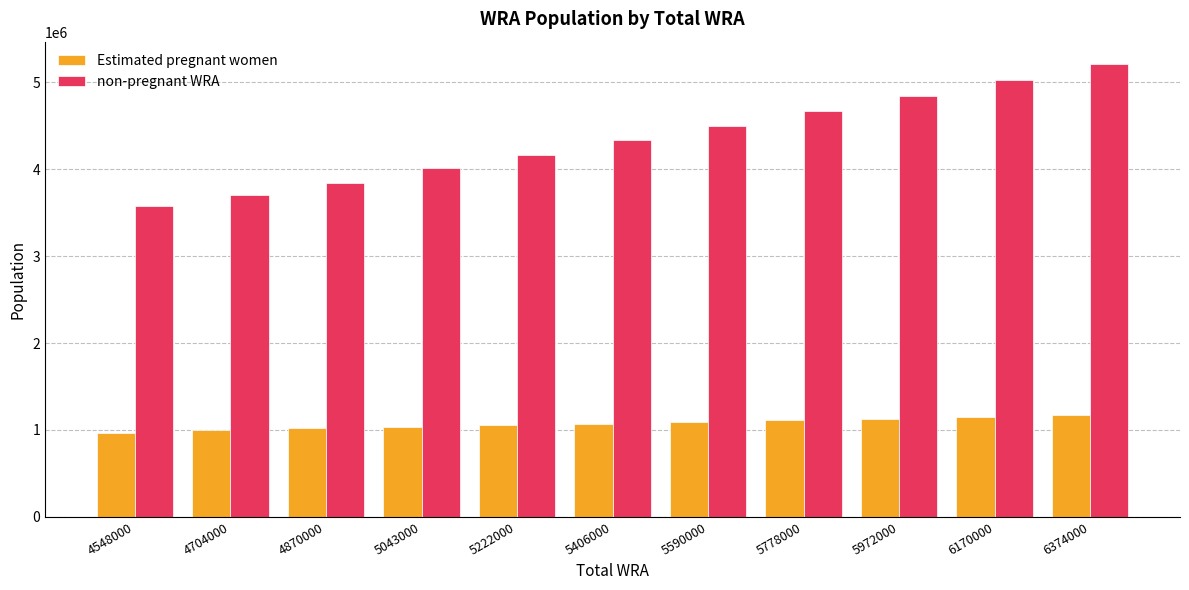

The Estimated pregnant women series shows 1033540.8 at 5043000. True or false?

True